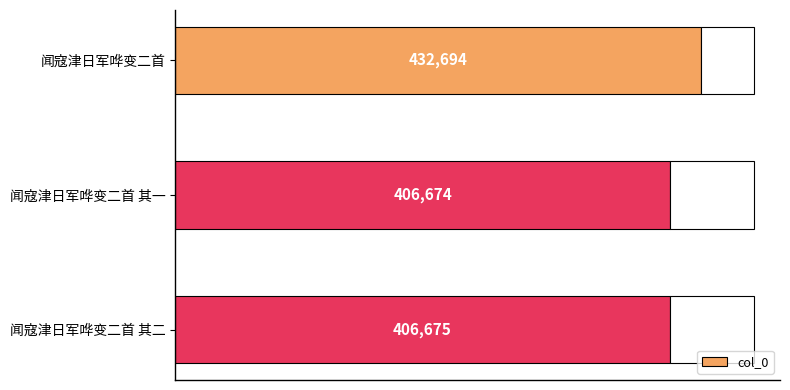

At which label does col_0 reach its minimum?

闻寇津日军哗变二首 其一